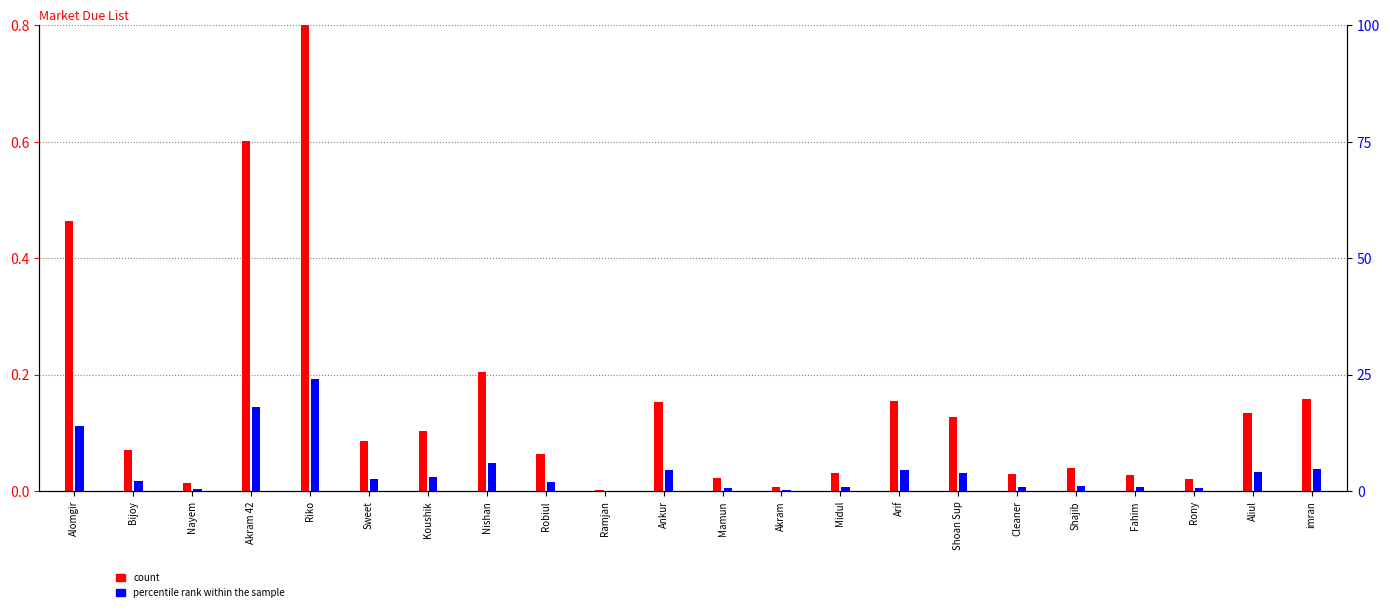

At which label does percentile rank within the sample reach its minimum?

Ramjan